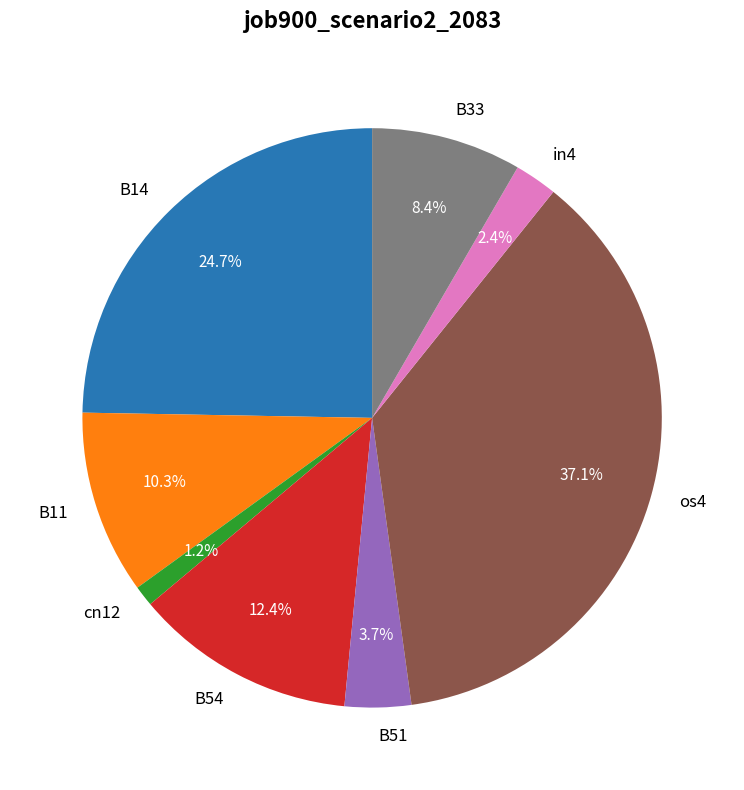

True or false: B14 accounts for 25% of the total.

True